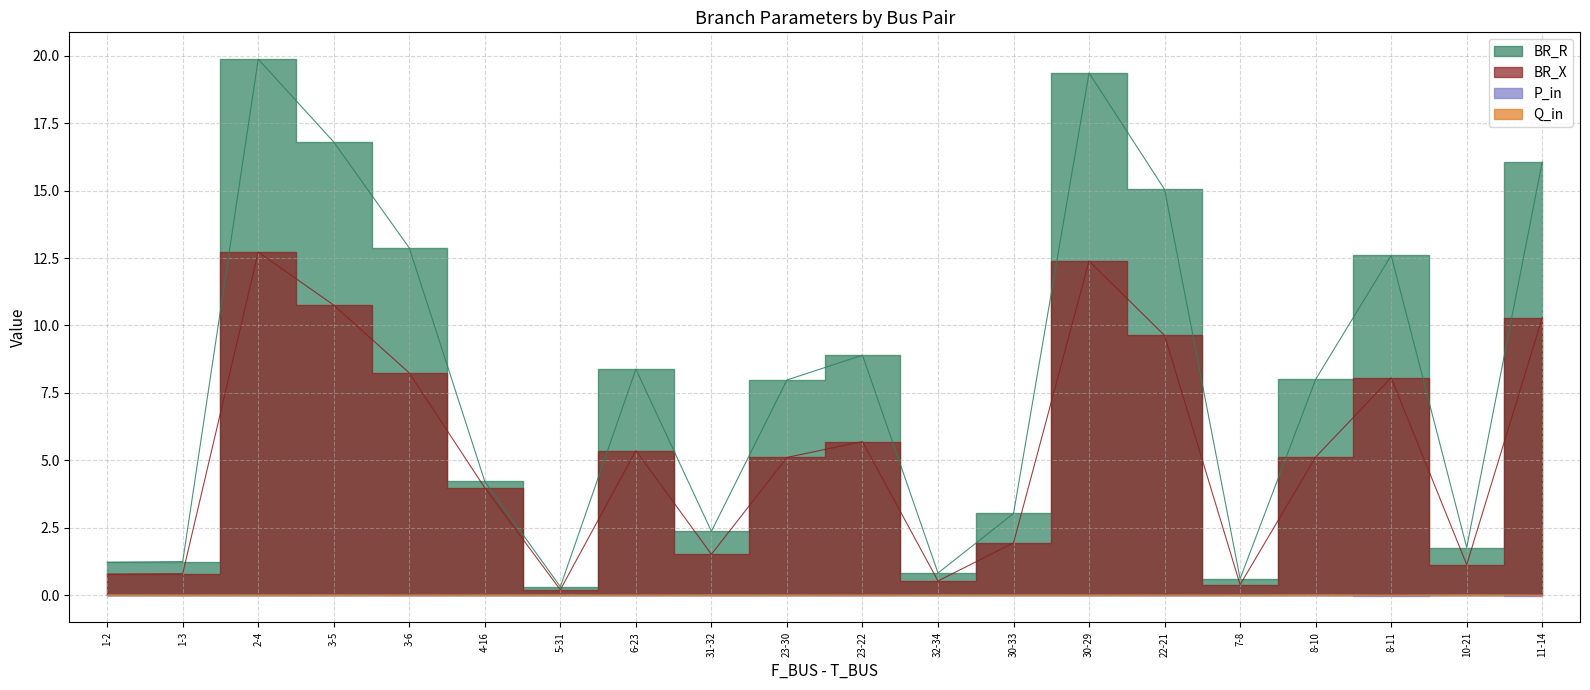

What is the maximum value shown in the chart?

19.9